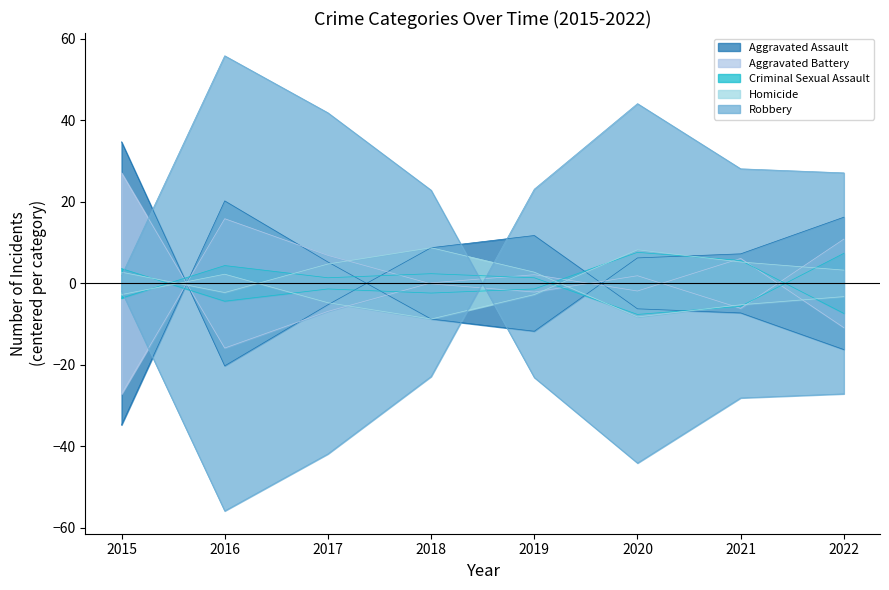

True or false: Aggravated Assault has a value of -2.4 at 2018.

False